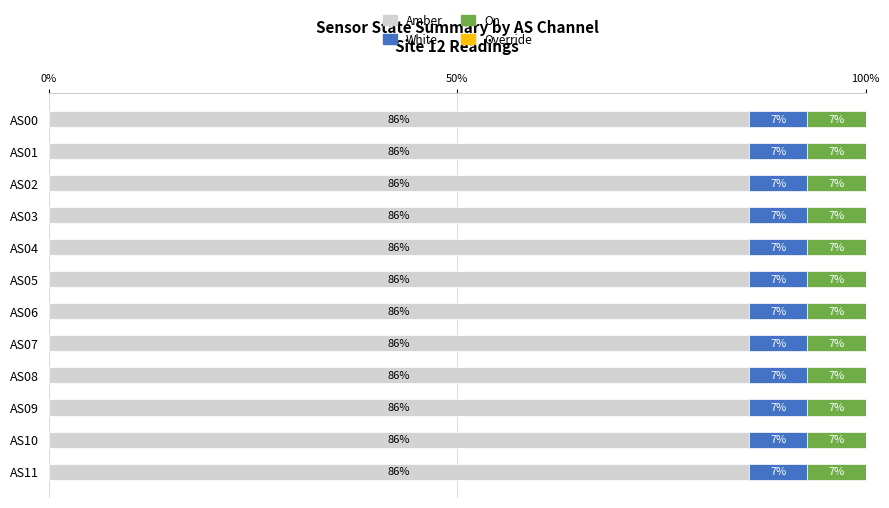

At how many categories does at least one series exceed 9?

12